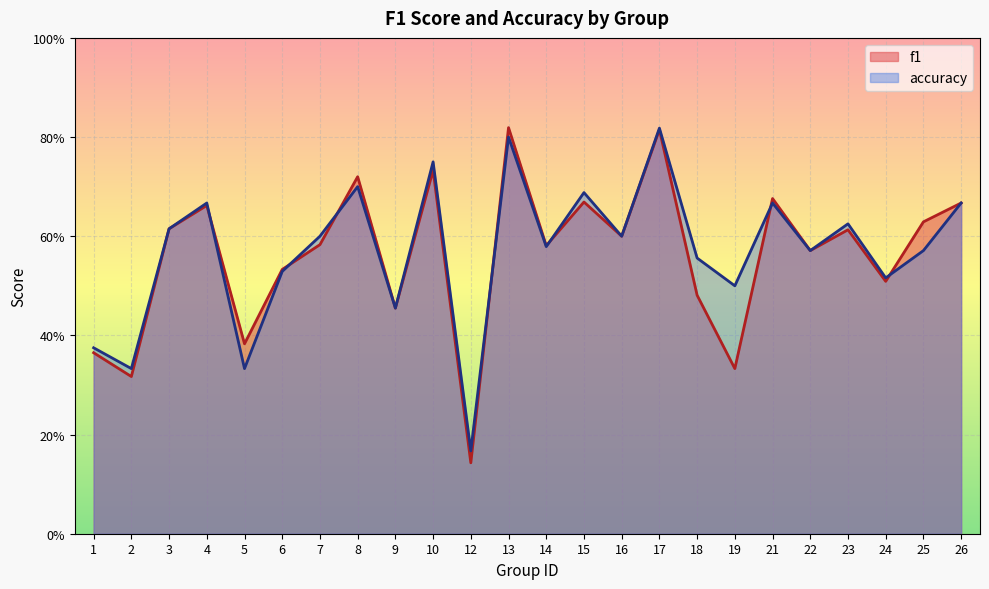

What is the sum of the f1 values at 4 and 26?

1.3